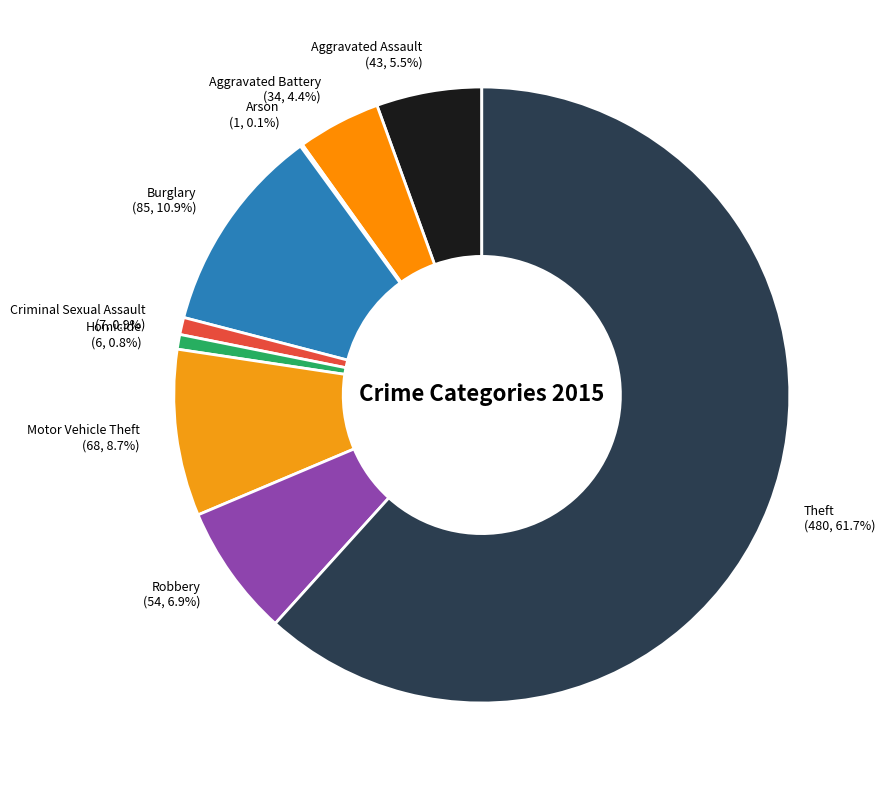

Do Criminal Sexual Assault and Robbery together represent more than half of the pie?

No